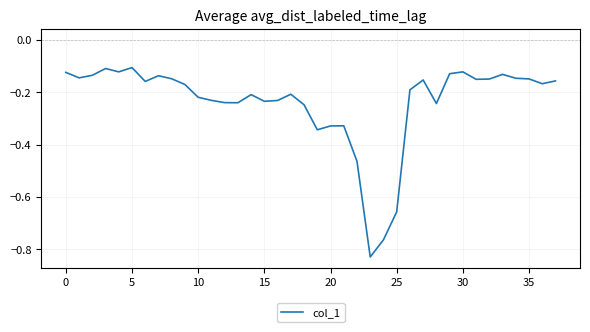

What is the difference between the maximum and minimum values?

0.7